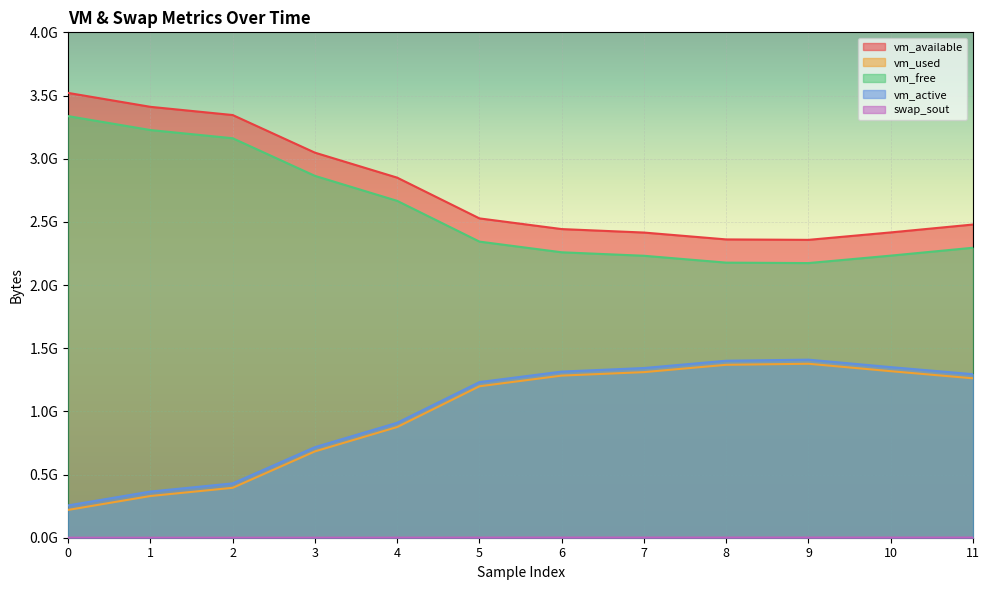

How many series are shown in this chart?

5